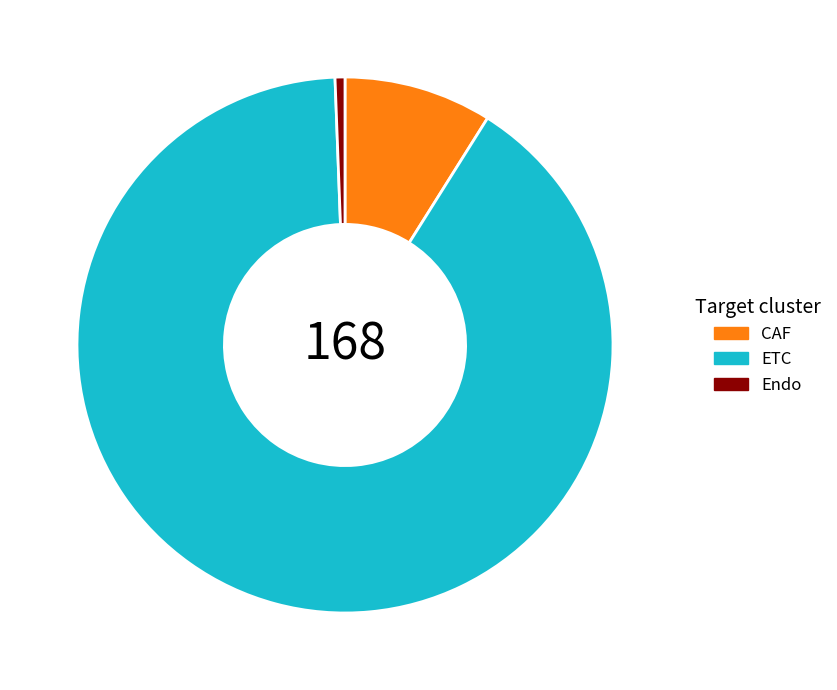

Between Endo and CAF, which is larger?

CAF